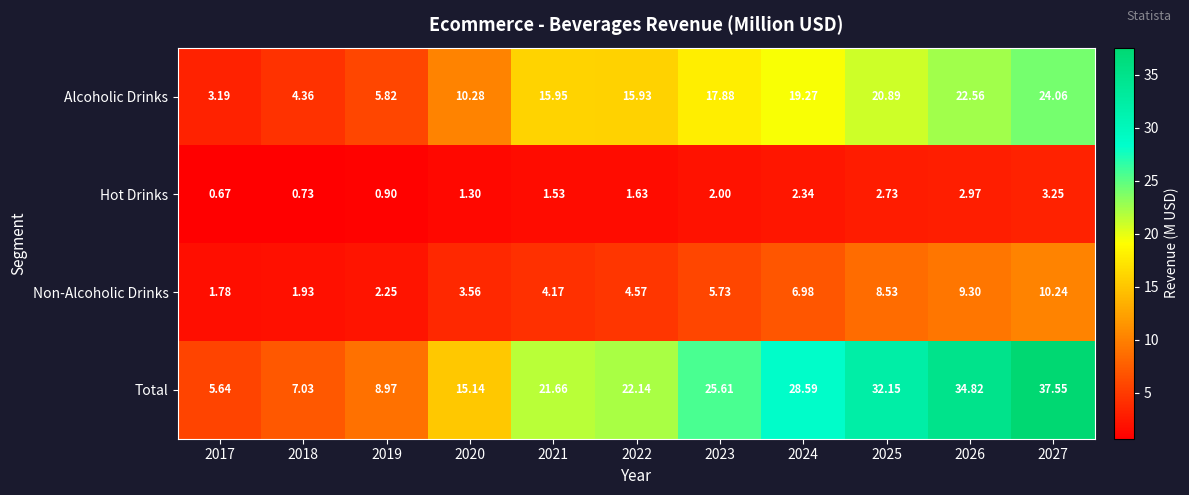

Between 2022 and 2024, which series saw the biggest shift?

Total